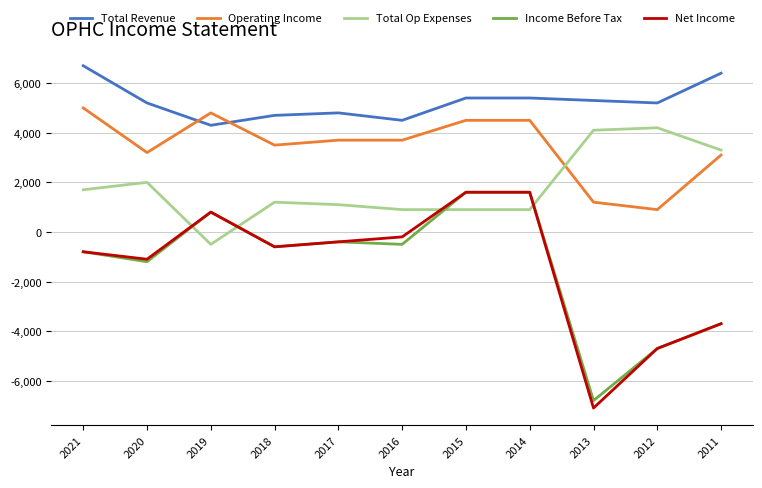

Which series has the largest total across all categories?

Total Revenue